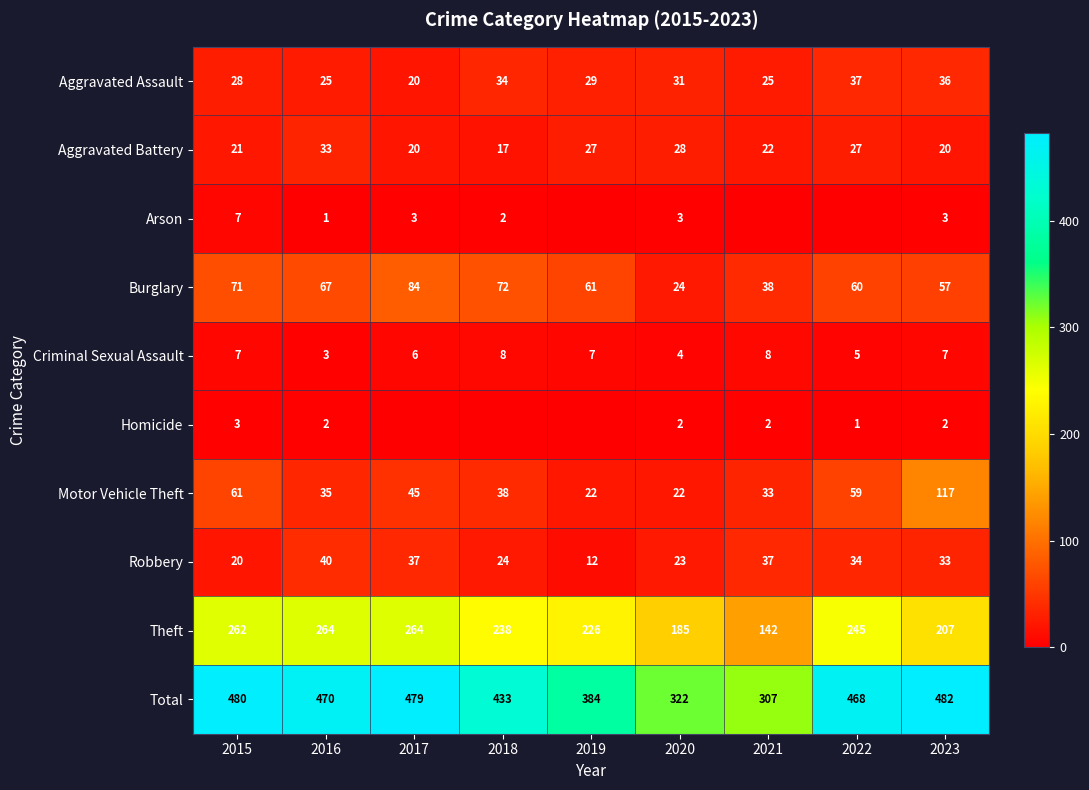

Rank the categories by Total value from highest to lowest.

2023, 2015, 2017, 2016, 2022, 2018, 2019, 2020, 2021